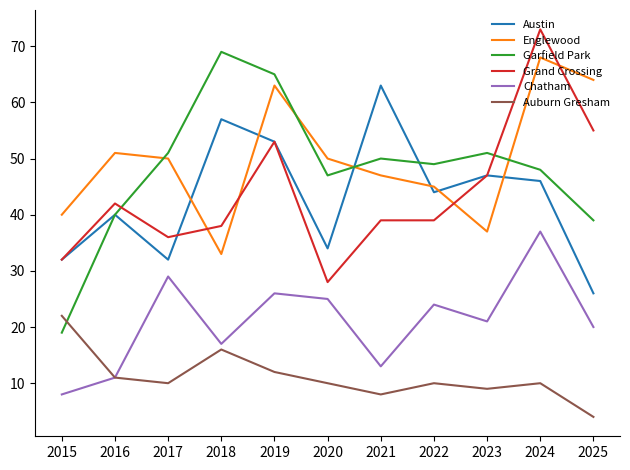

The value of Englewood at 2016 is 74. True or false?

False